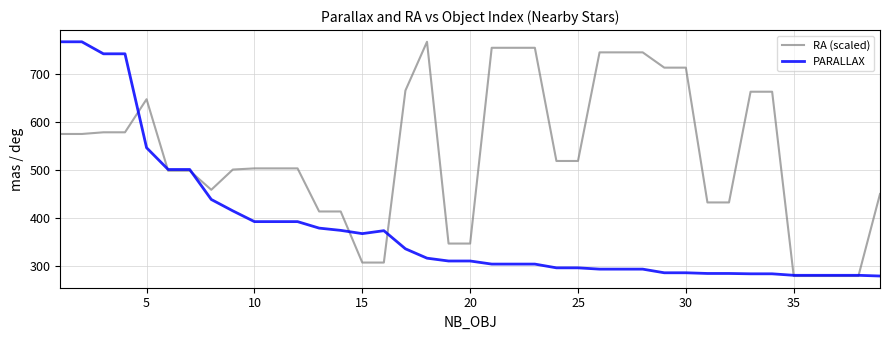

Which series has the largest total across all categories?

RA (scaled)